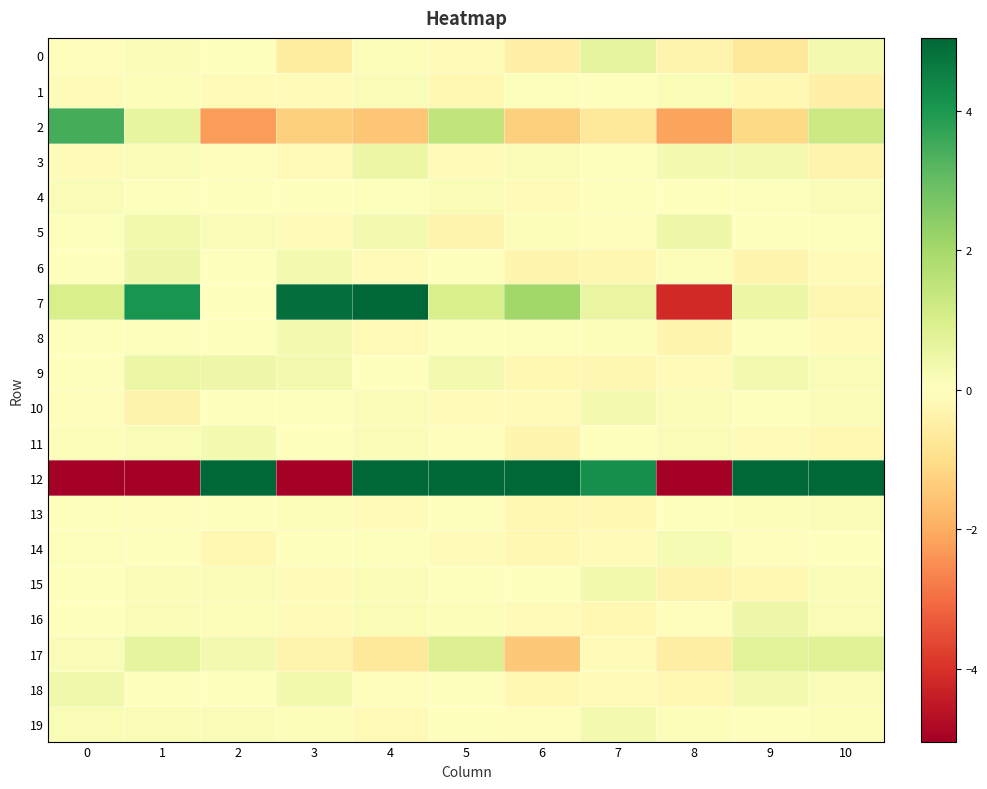

Which has a higher value, 1 or 6?

1